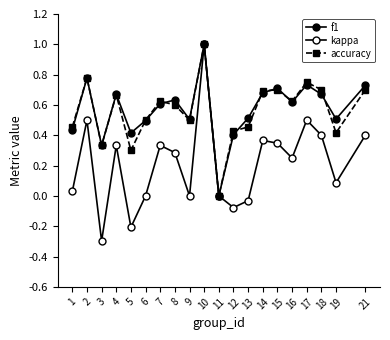

What is the sum of the accuracy values at 5 and 16?

0.9